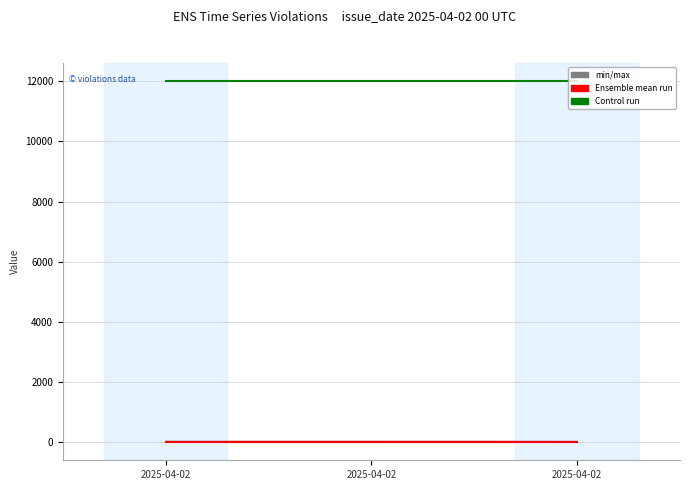

What is the spread (max minus min) of values at 2025-04-02?

12001